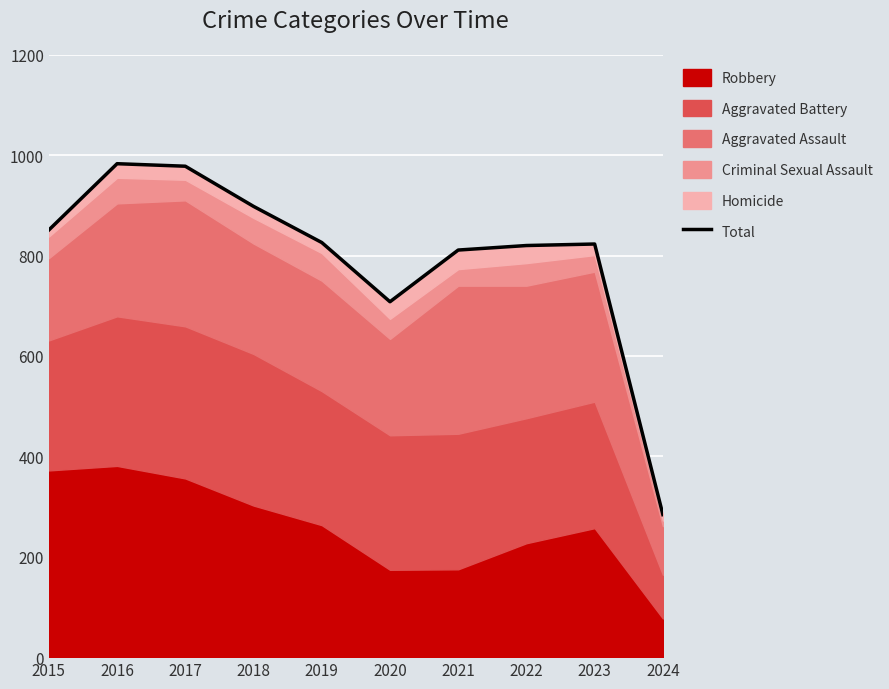

How many categories are shown in the chart?

10